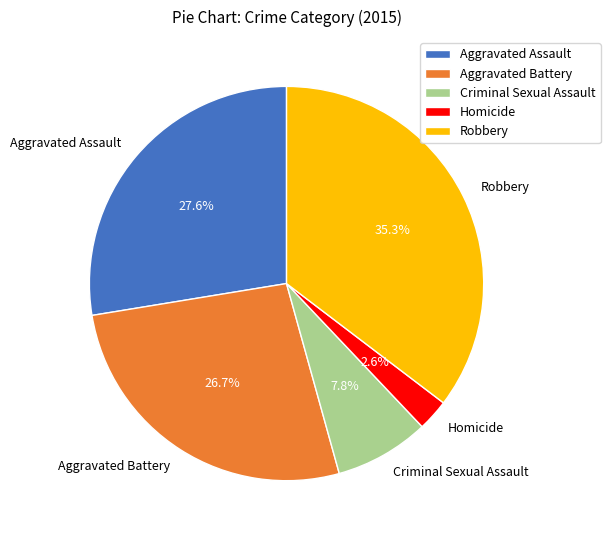

How many slices are in this pie chart?

5